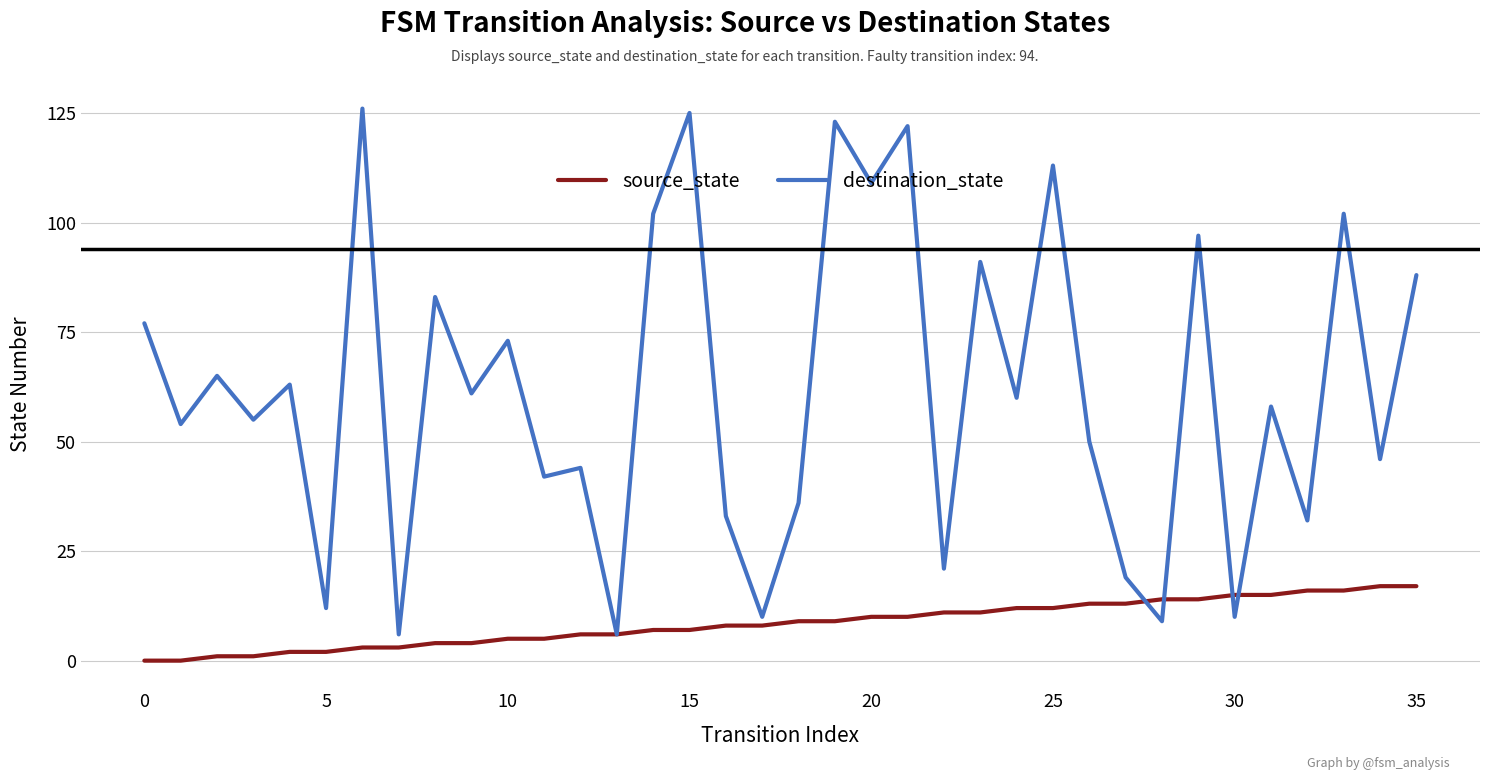

Which series has the largest range (max minus min)?

destination_state